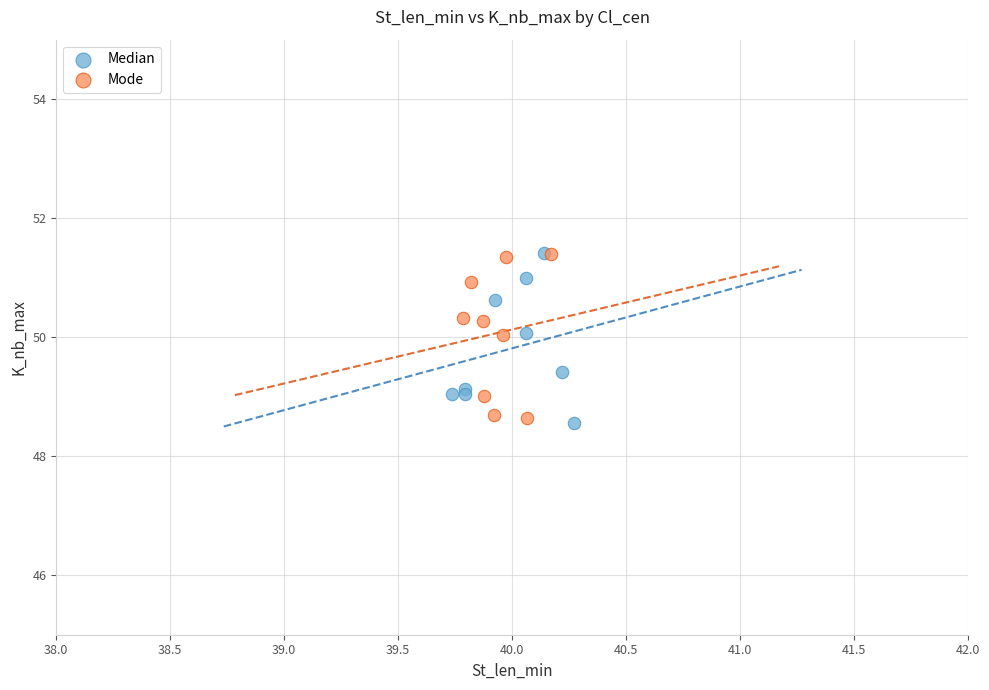

What are all the series names shown in the legend?

Median, Mode